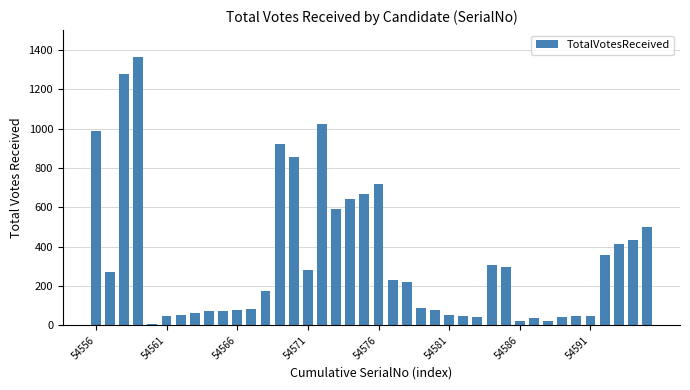

What is the difference between the maximum and second lowest values?

1339